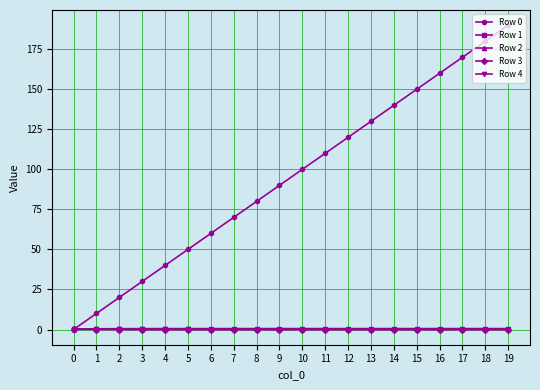

What is the difference between the maximum and minimum values in the Row 1 series?

0.3